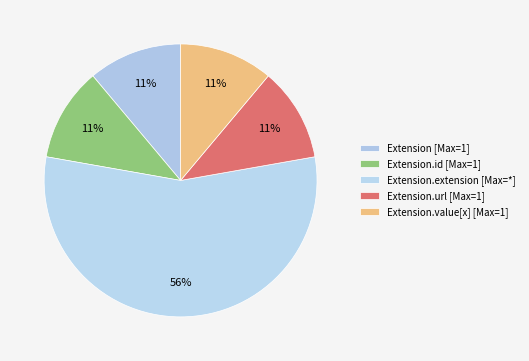

Count the number of slices in the pie.

5